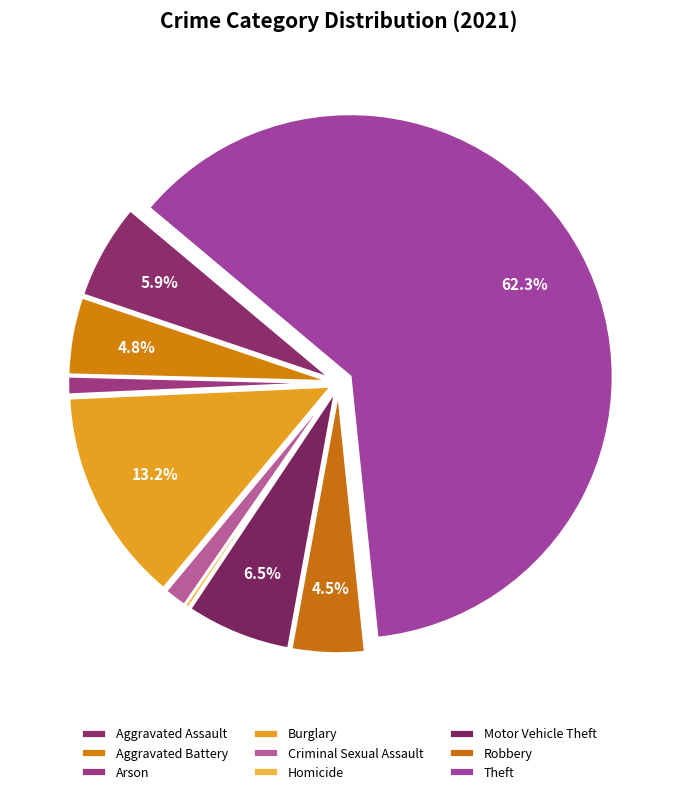

To the nearest percent, what is the average slice percentage?

11%